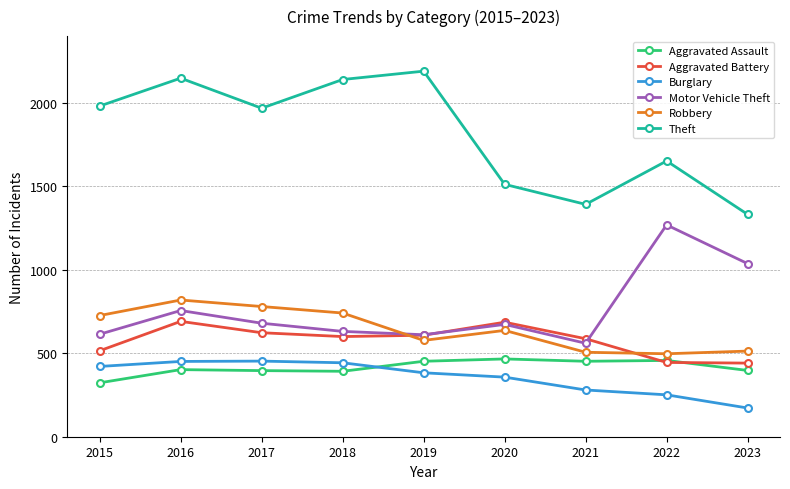

What are all the series names shown in the legend?

Aggravated Assault, Aggravated Battery, Burglary, Motor Vehicle Theft, Robbery, Theft